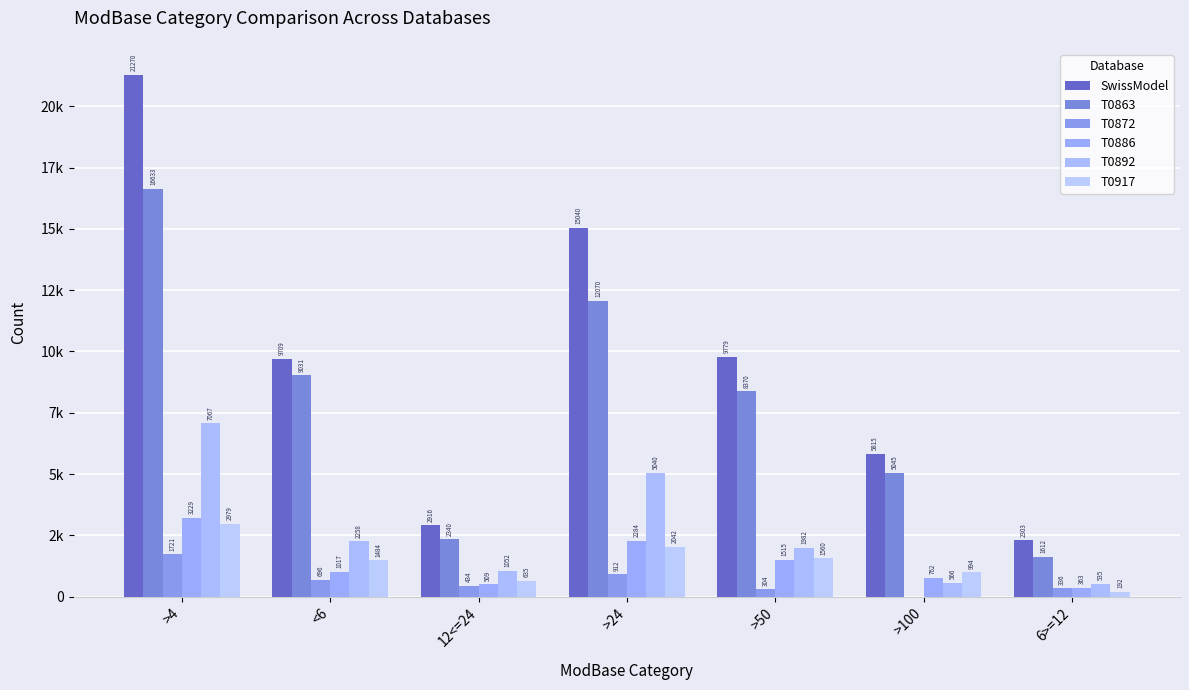

Does the chart contain stacked bars?

No